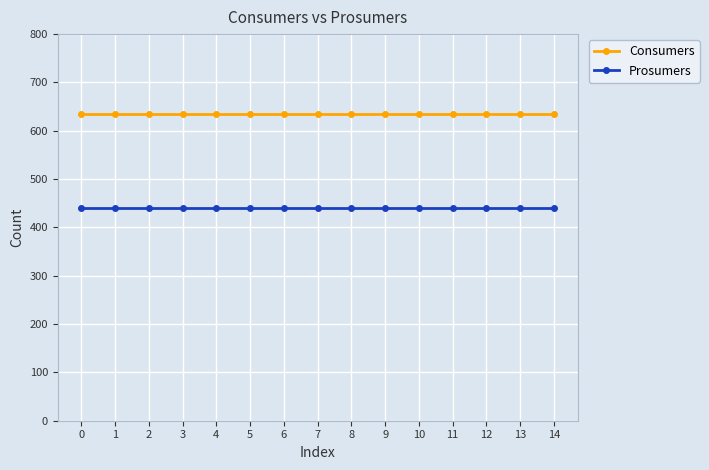

Rank the series by their average value, from lowest to highest.

Prosumers, Consumers